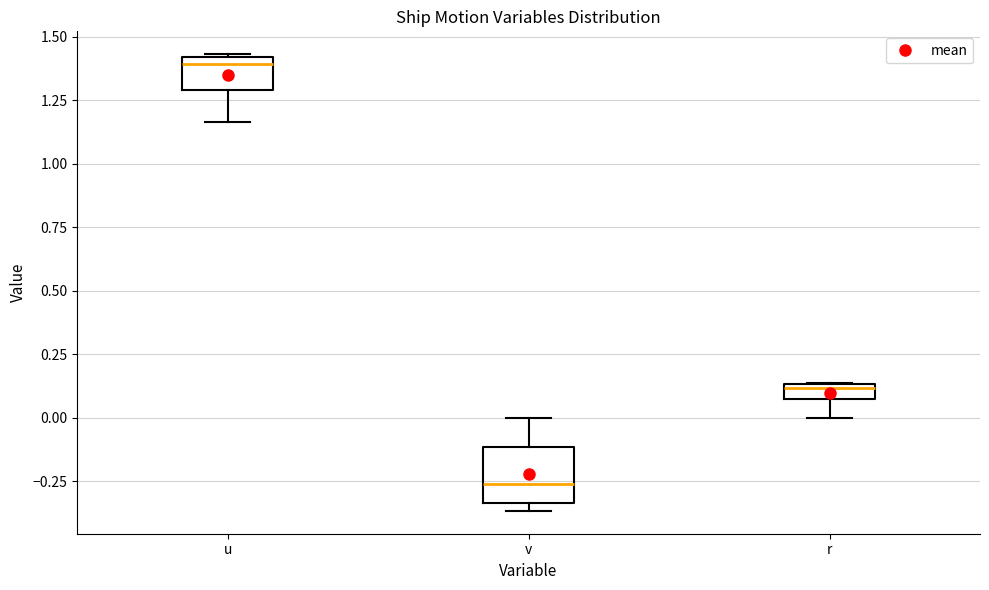

Comparing the boxes themselves (not the whiskers), which one is the tallest?

v